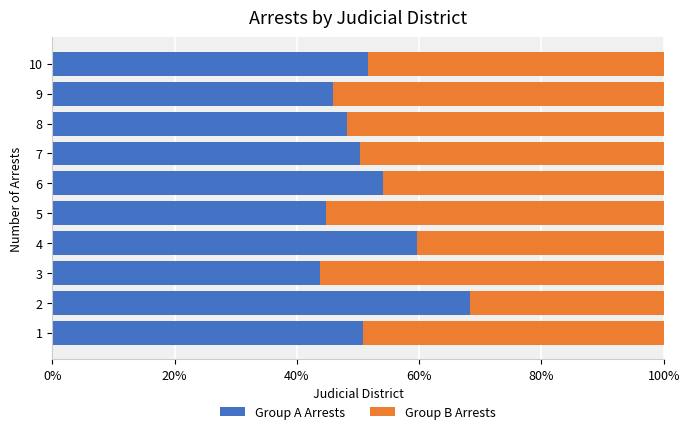

What is the total value across all series at 7?

100.0